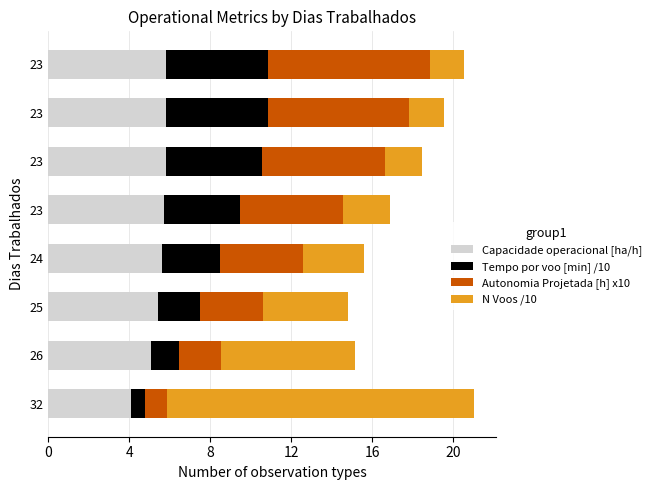

What are all the series names shown in the legend?

Capacidade operacional [ha/h], Tempo por voo [min] /10, Autonomia Projetada [h] x10, N Voos /10